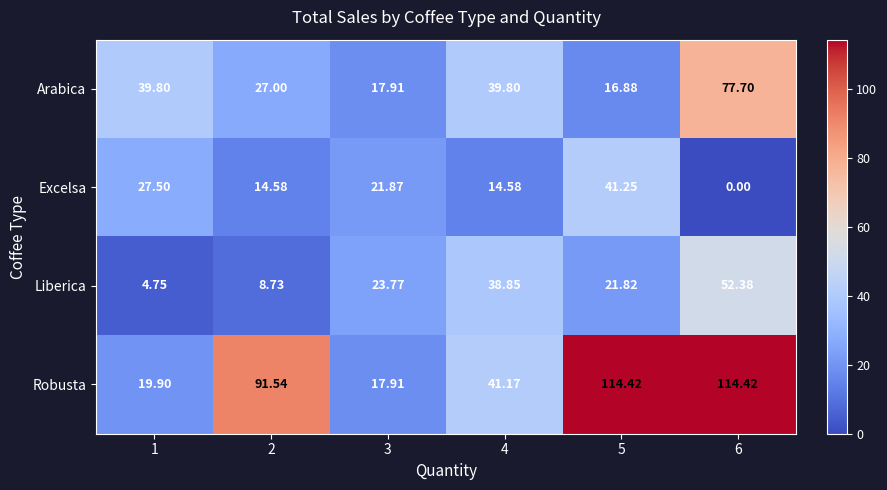

Rank the series at 1 from lowest to highest value.

Liberica, Robusta, Excelsa, Arabica